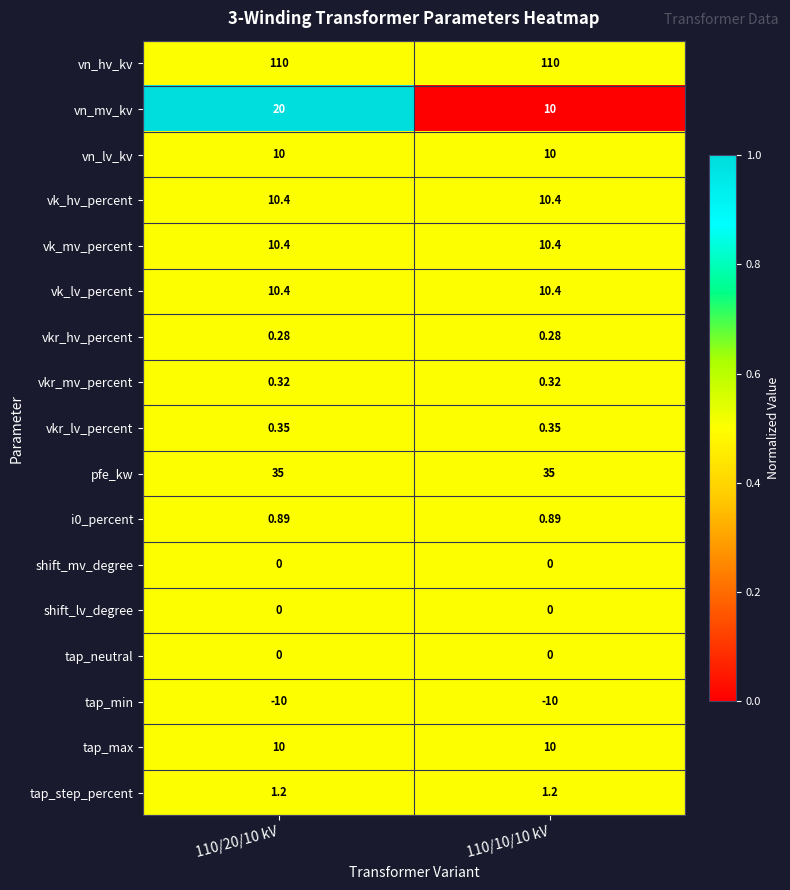

Is the value of pfe_kw at 110/20/10 kV greater than the value of i0_percent at 110/20/10 kV?

Yes